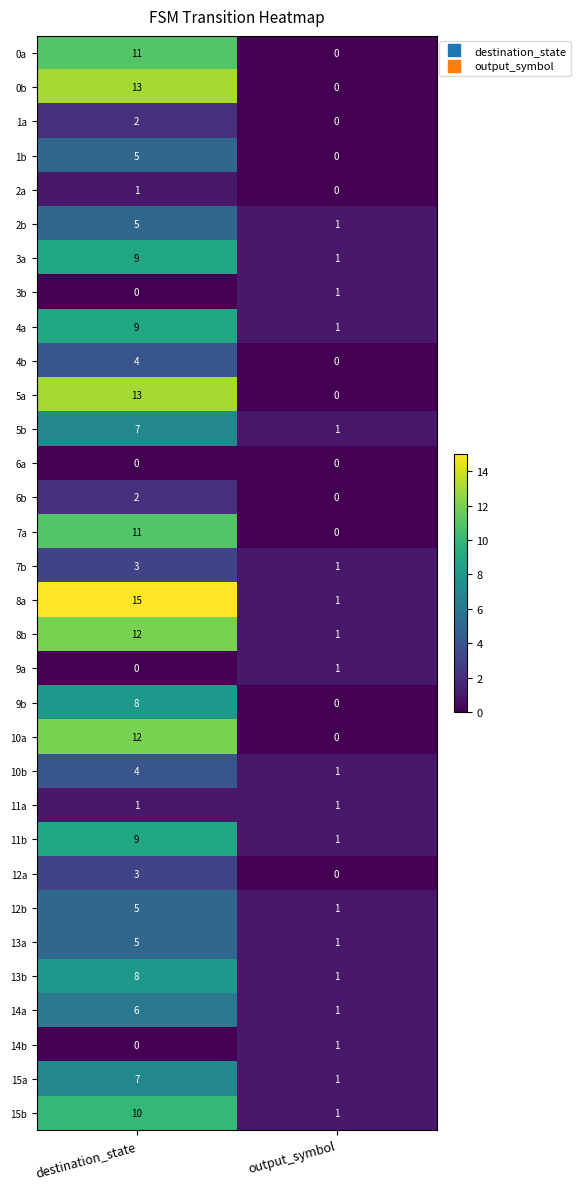

At which category is the sum across all series the highest?

destination_state